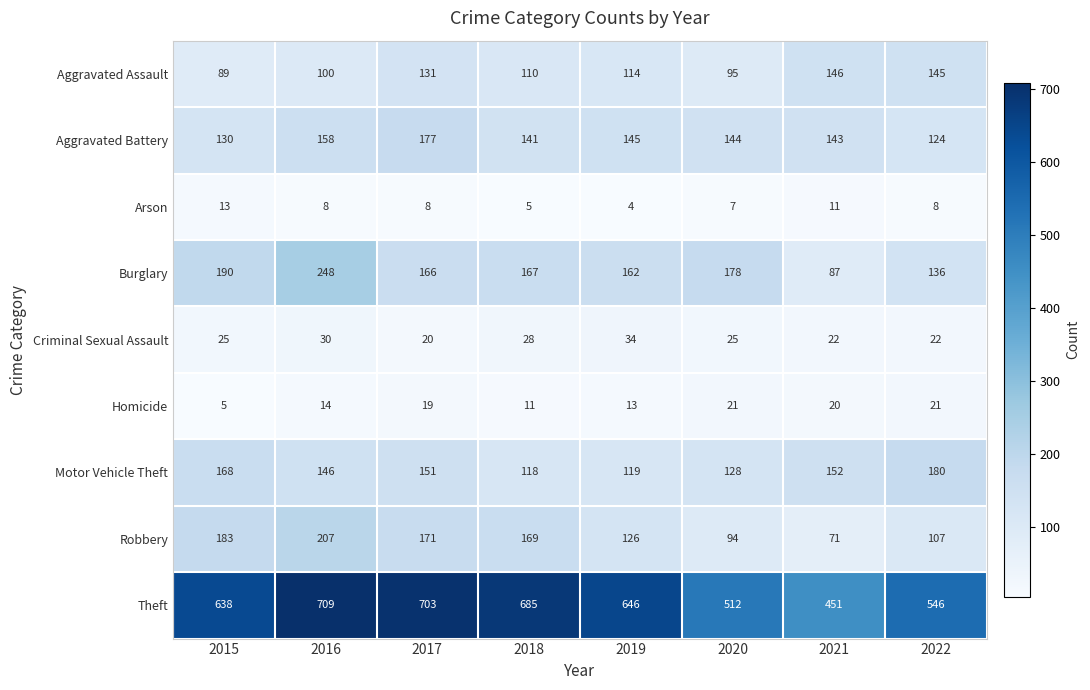

What is the smallest value displayed?

4